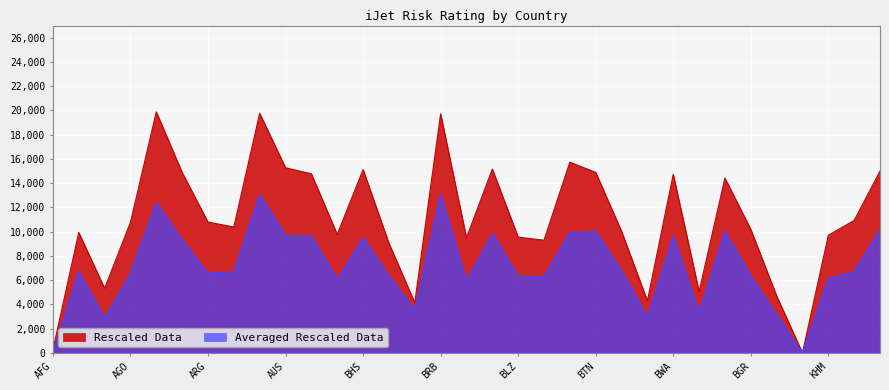

Between BRA and BRN, which is larger?

BRN